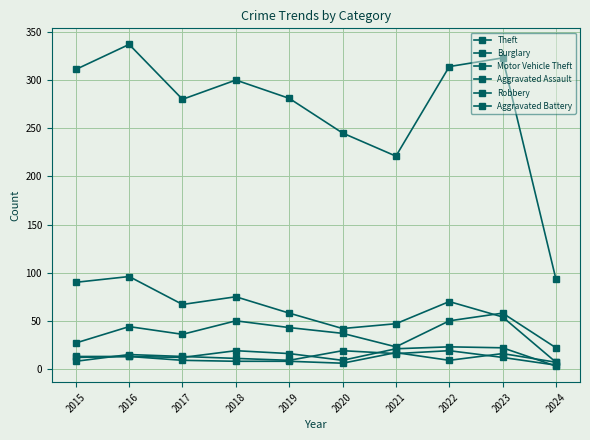

How many lines are shown in the chart?

6